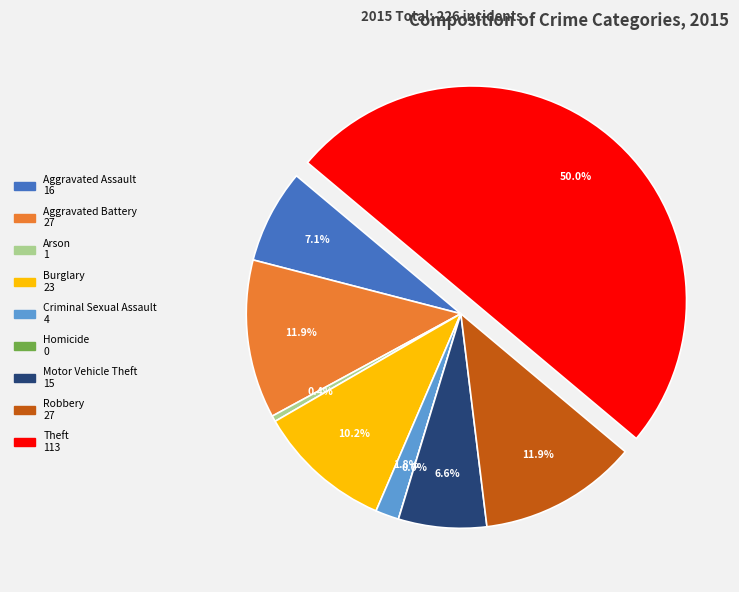

Between Homicide and Aggravated Assault, which is larger?

Aggravated Assault